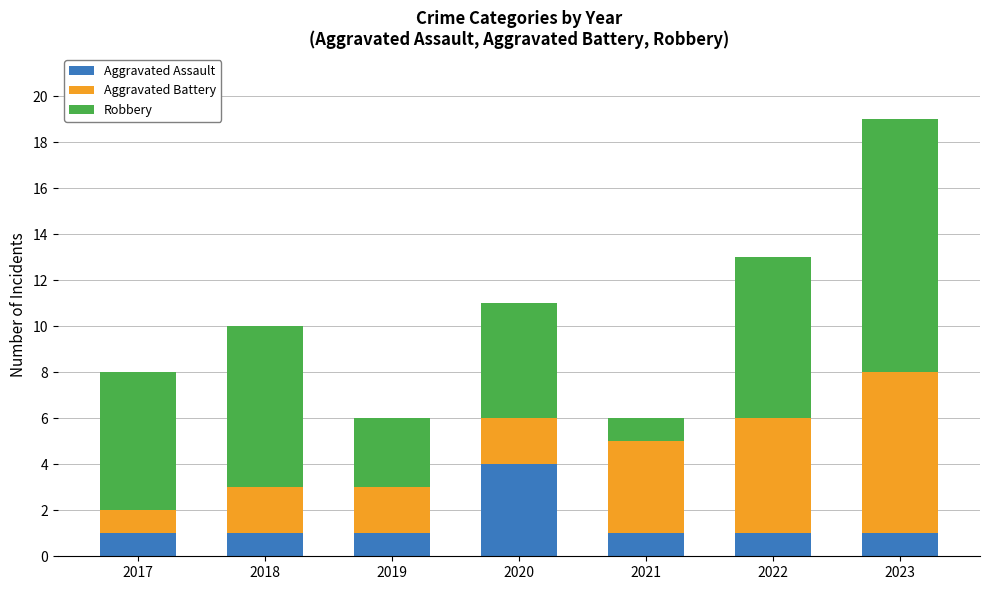

What is the total value across all series at 2020?

11